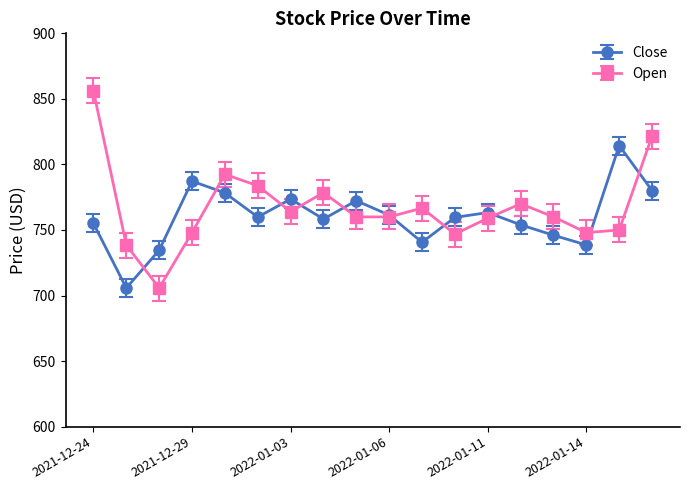

Which series has the largest range (max minus min)?

Open